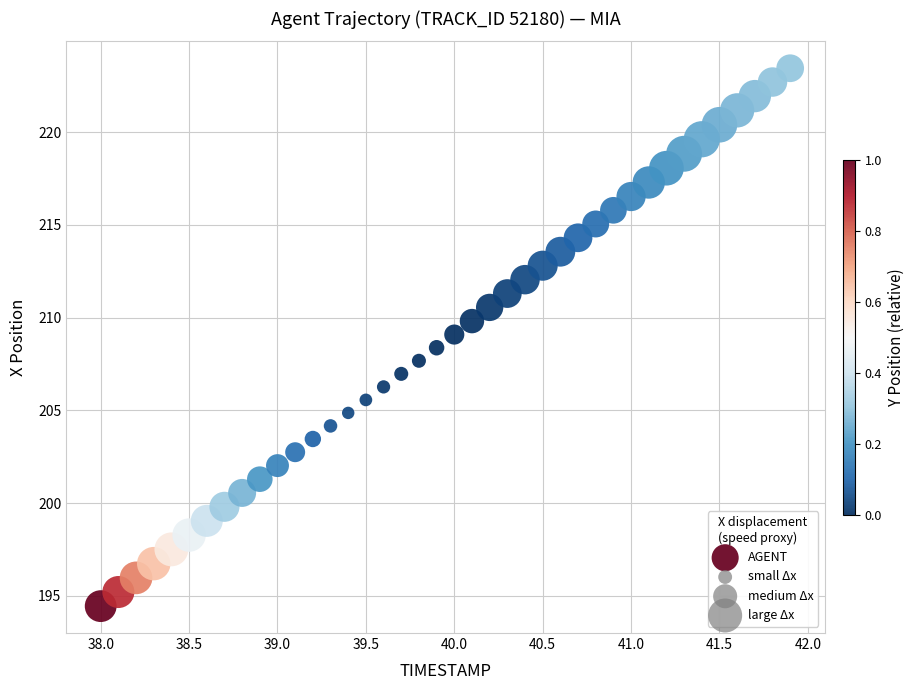

What is the range of Y values (max minus min)?

29.0